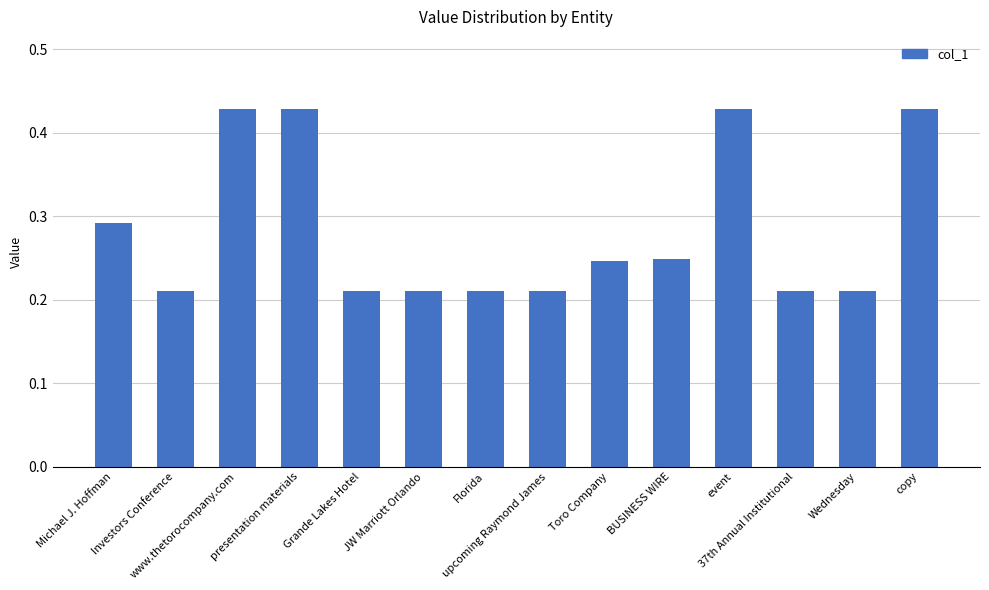

What is the label of the 2nd bar from the left?

Investors Conference